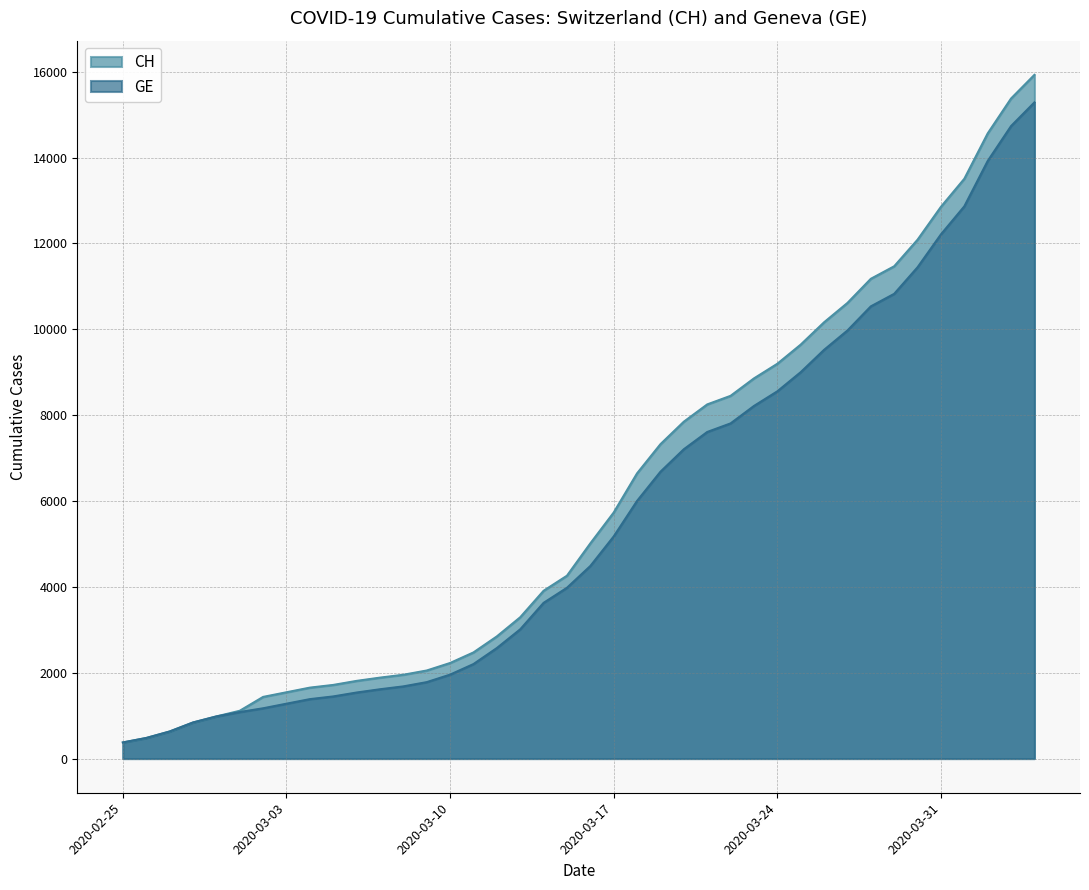

What is the difference between the CH values at 2020-03-19 and 2020-02-28?

6483